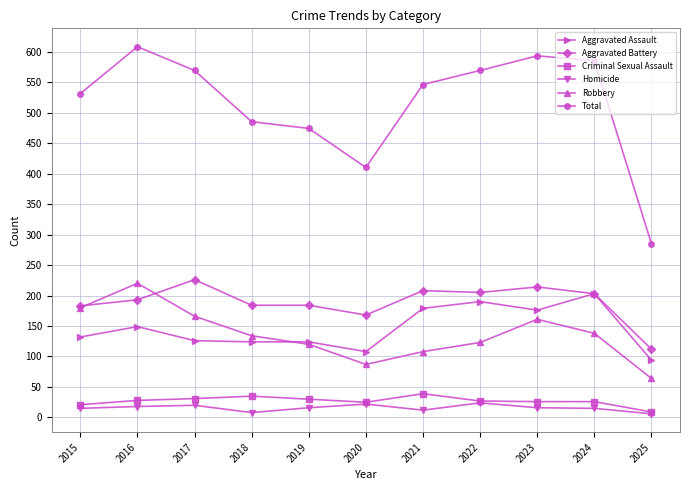

What are all the series names shown in the legend?

Aggravated Assault, Aggravated Battery, Criminal Sexual Assault, Homicide, Robbery, Total